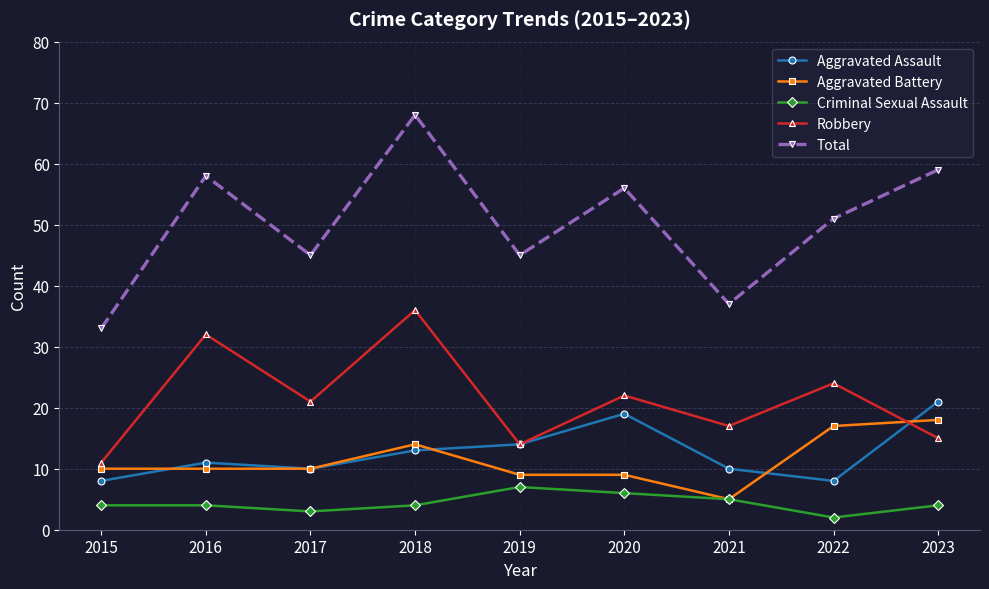

What is the spread (max minus min) of values at 2023?

55